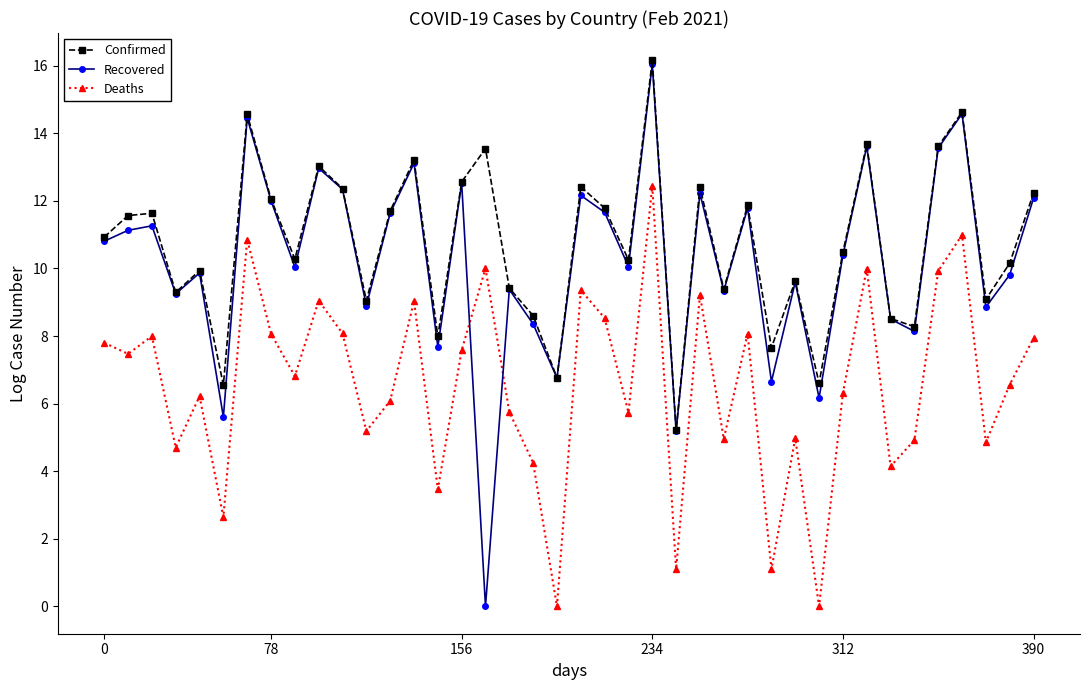

True or false: Deaths and Confirmed cross at least once.

False